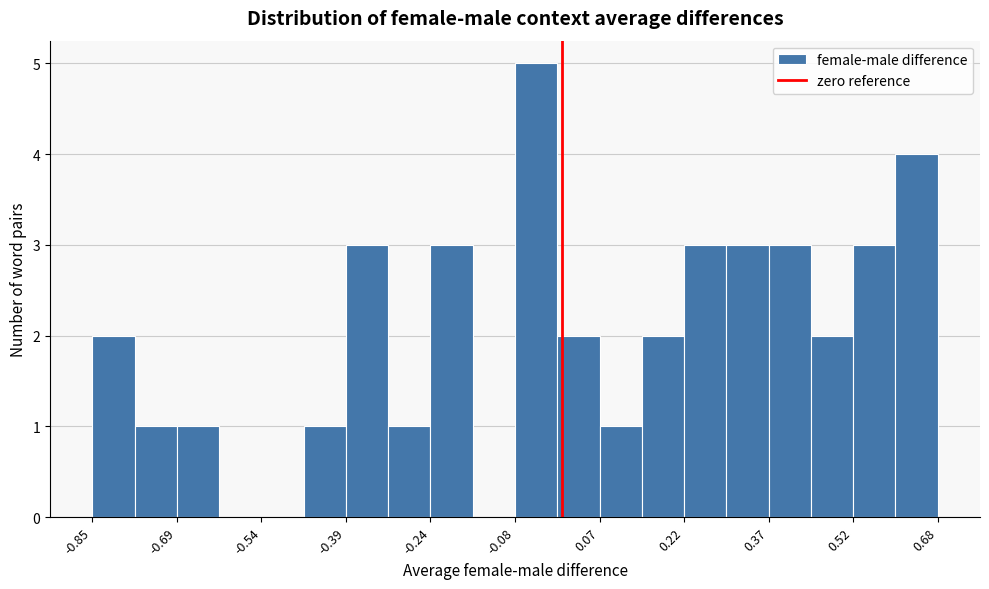

Around what value on the x-axis is the tallest bar? Give the approximate position of its centre, as read against the axis.

-0.04